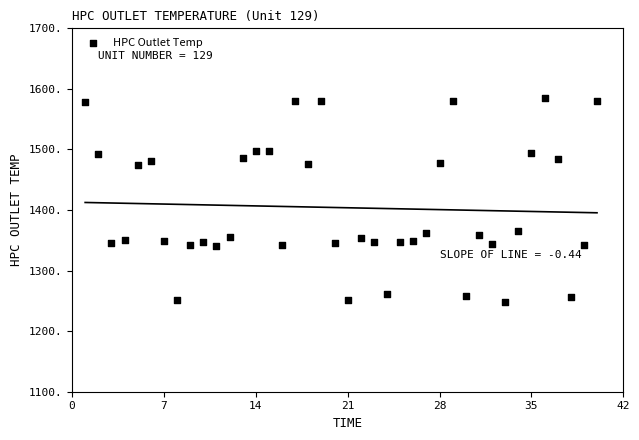

What is the range of Y values (max minus min)?

337.5